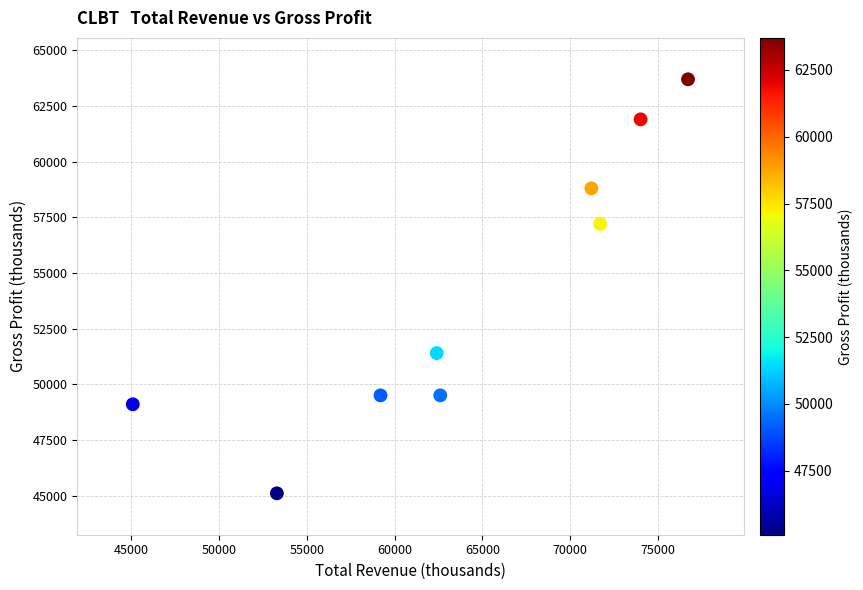

What is the average X value?

64022